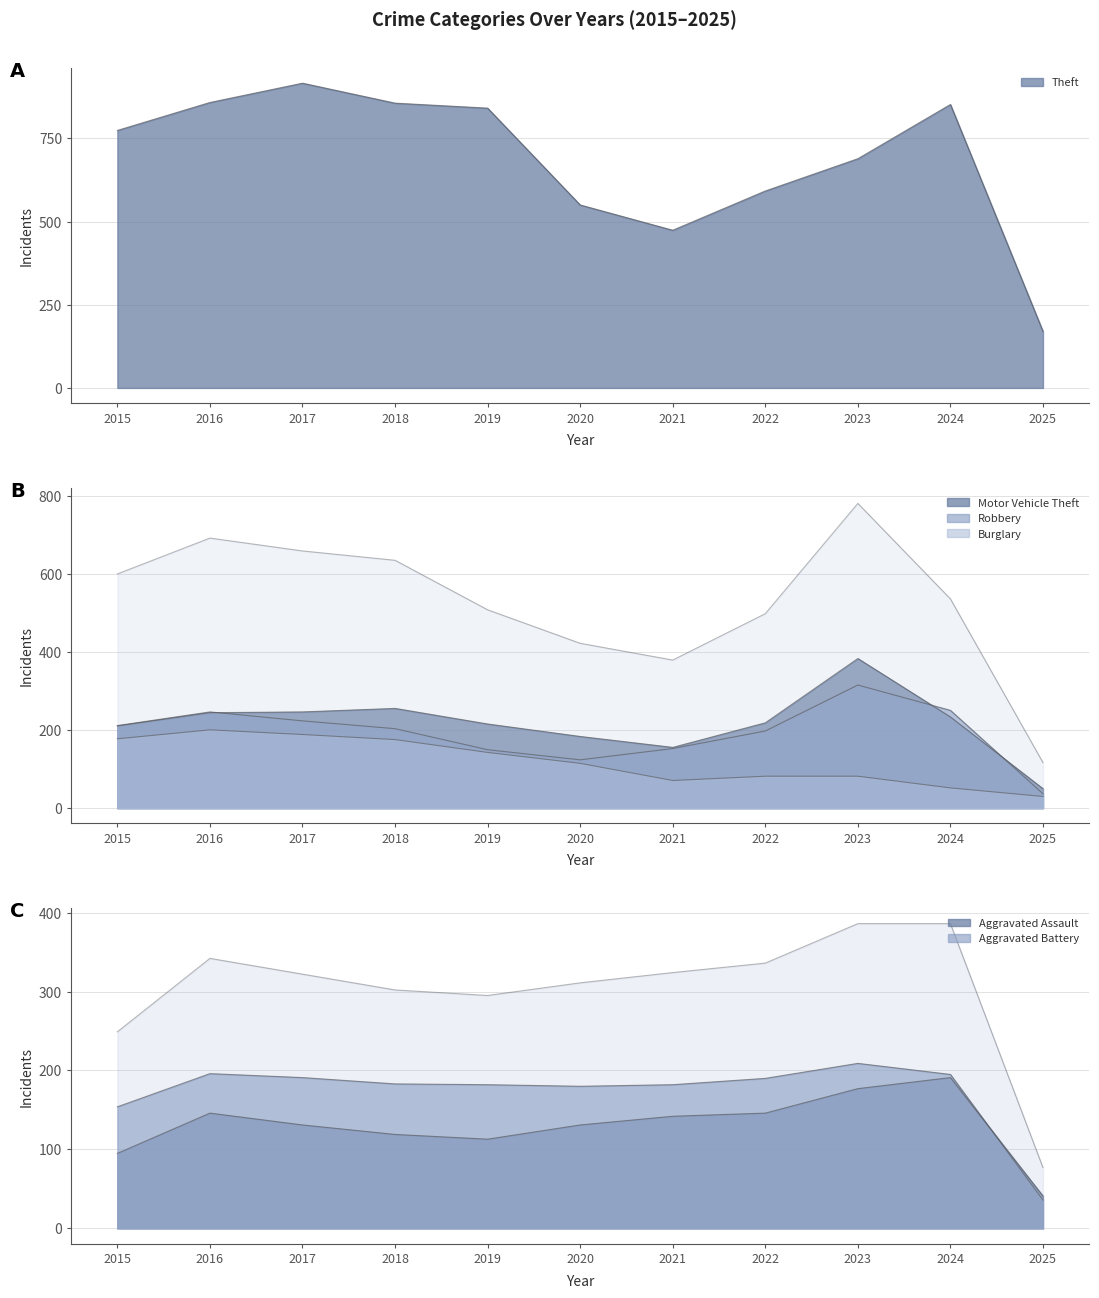

What is the sum of the Aggravated Assault values at 2019 and 2018?

232